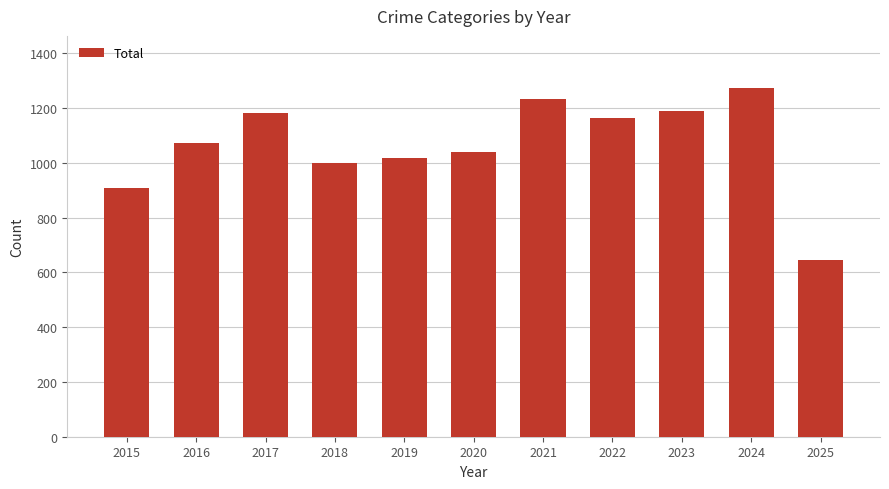

At which label is the value closest to 958?

2018